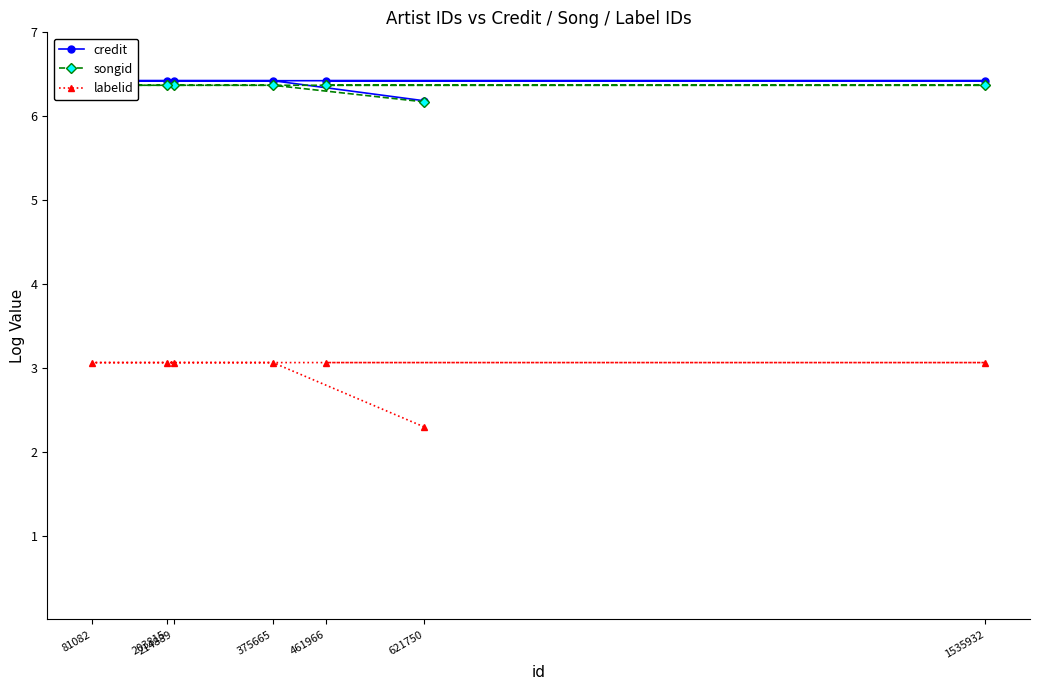

True or false: songid has more than 2 points higher than both neighbors.

False